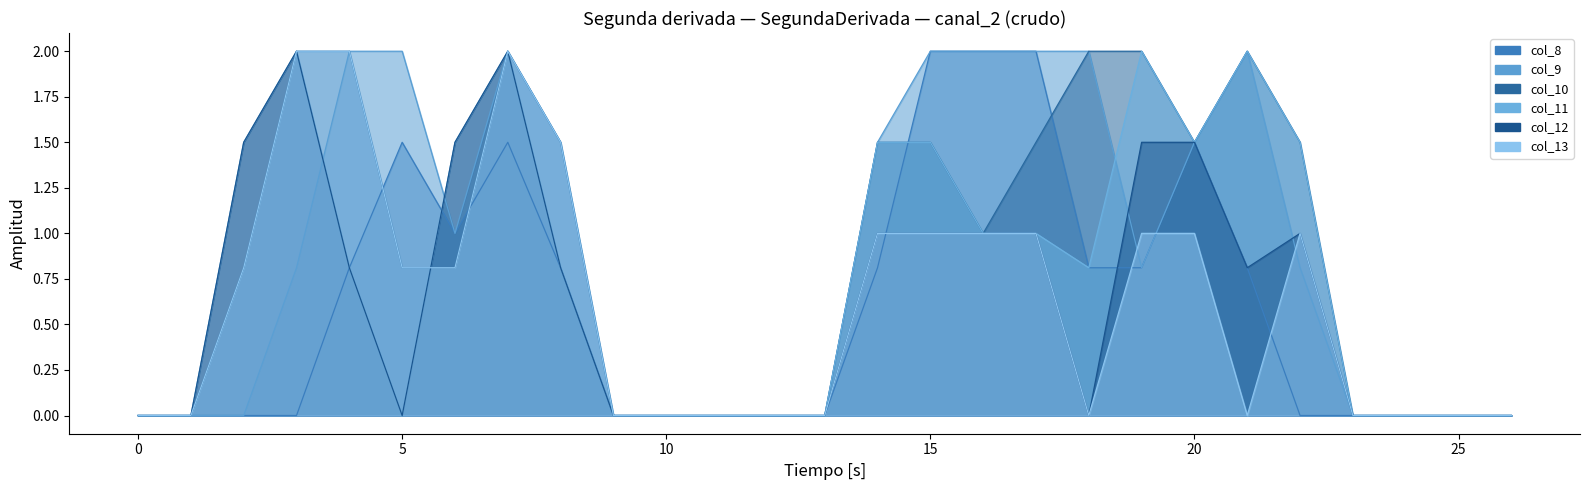

At which label does col_8 reach its peak?

15